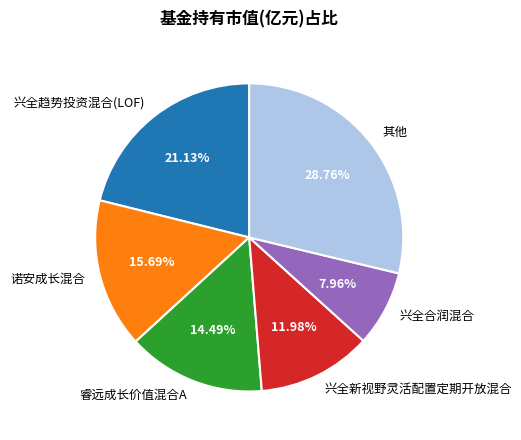

Rank the categories by value from lowest to highest.

兴全合润混合, 兴全新视野灵活配置定期开放混合, 睿远成长价值混合A, 诺安成长混合, 兴全趋势投资混合(LOF), 其他